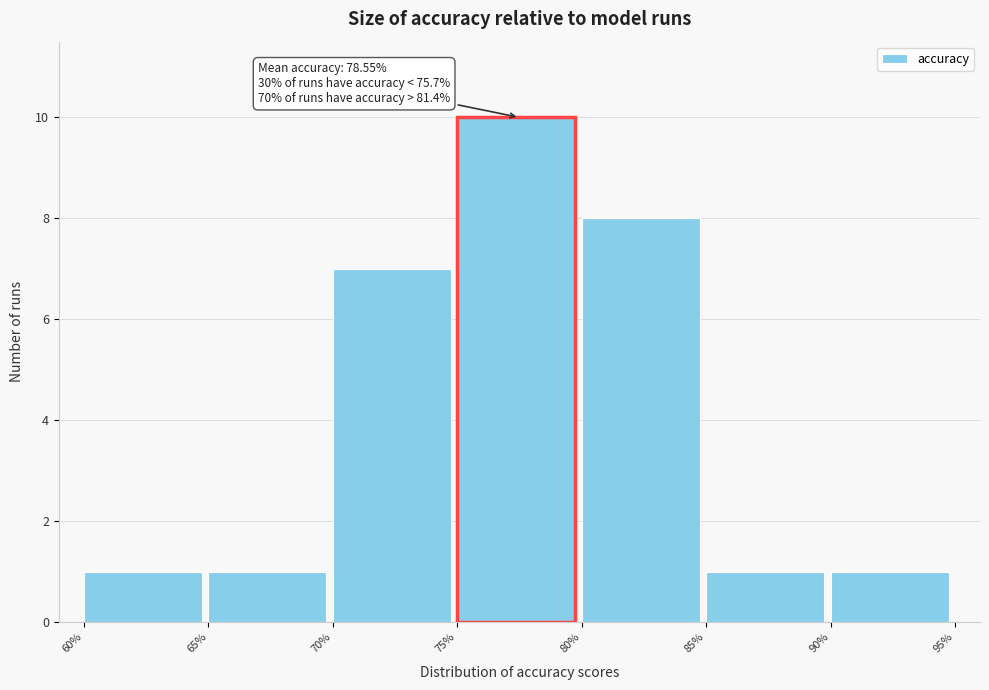

Over which range of the x-axis is the bar tallest?

75% to 80%